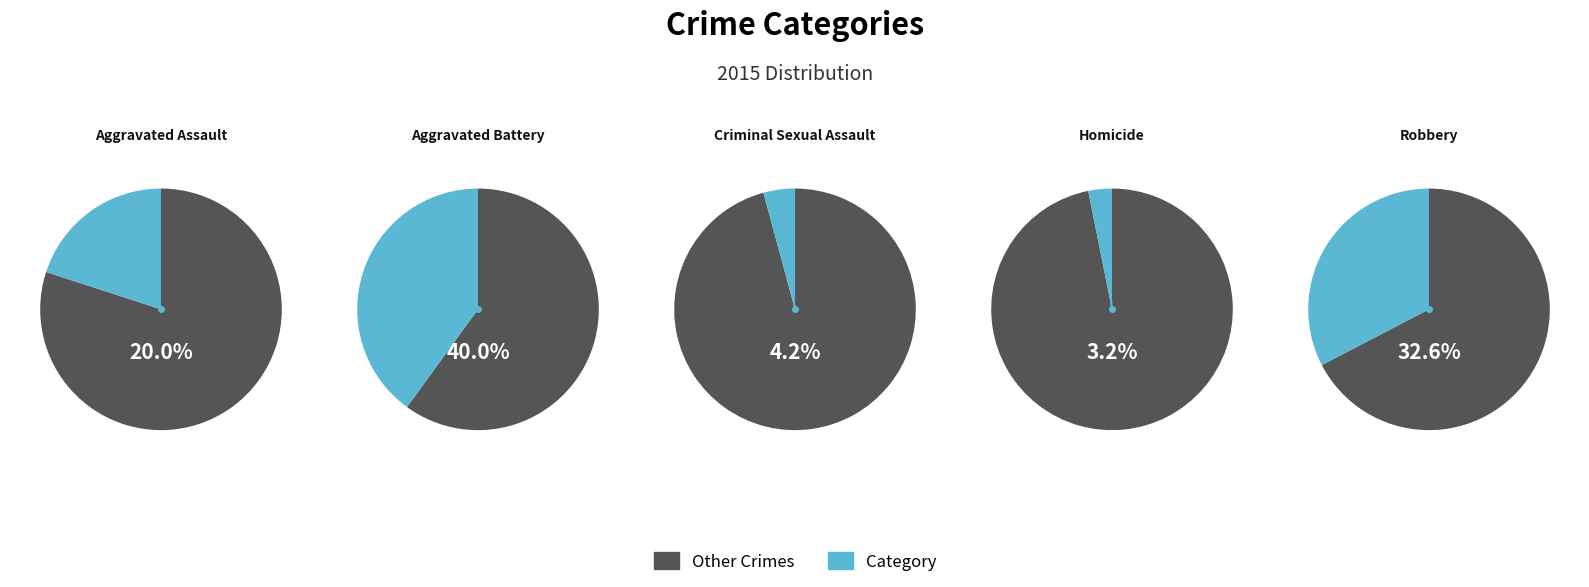

Does Aggravated Assault represent more than half of the total?

No